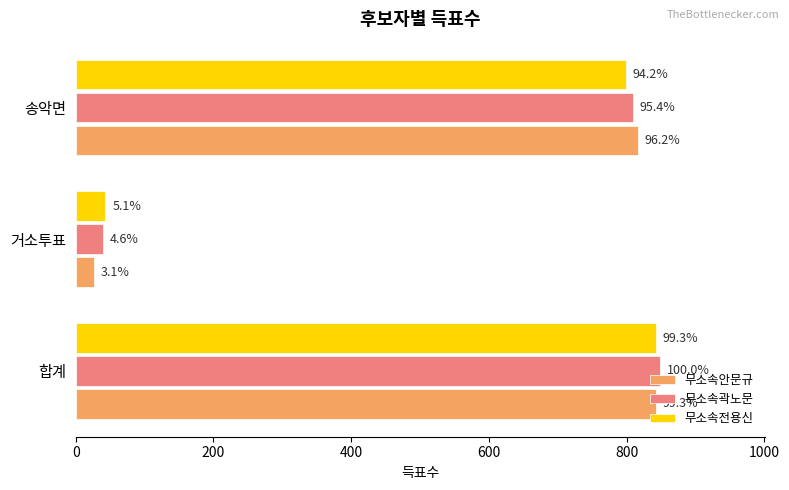

What are all the series names shown in the legend?

무소속안문규, 무소속곽노문, 무소속전용신